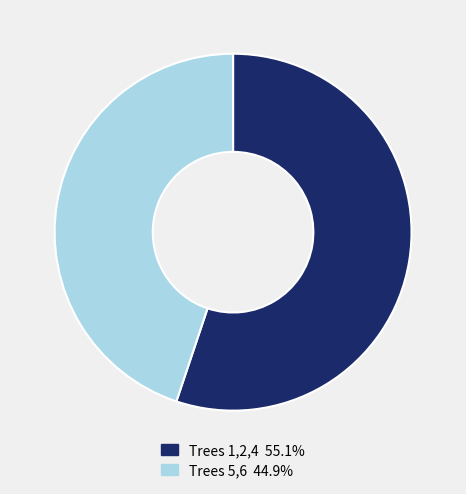

Does any single category account for the majority?

Yes